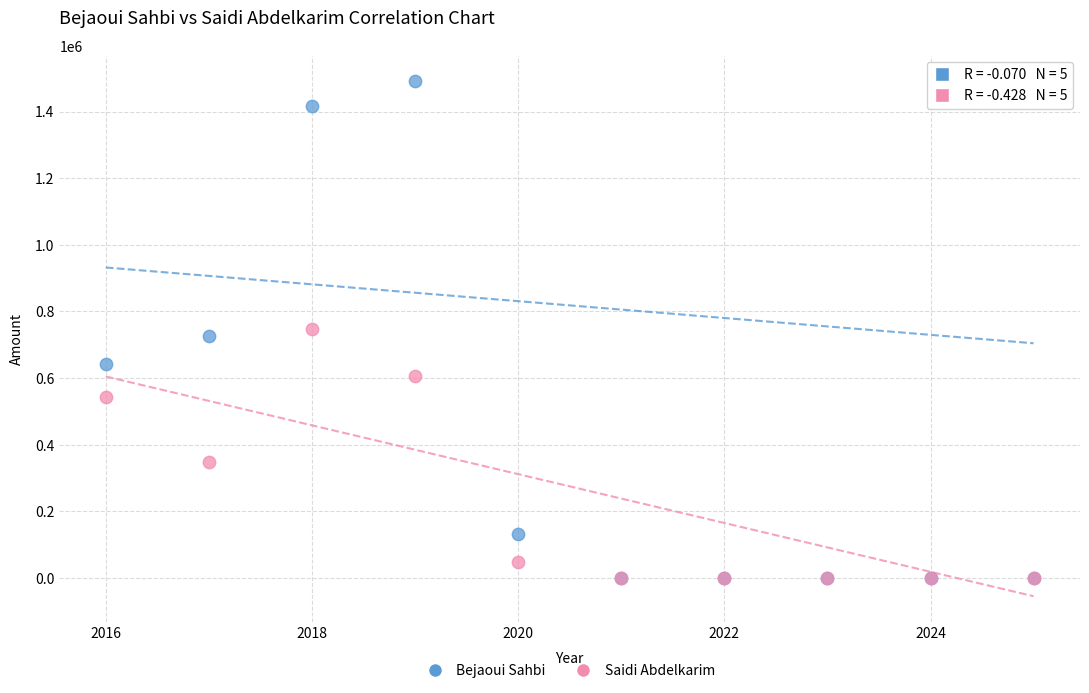

In the Saidi Abdelkarim series, what Y value is closest to 373013?

346722.0